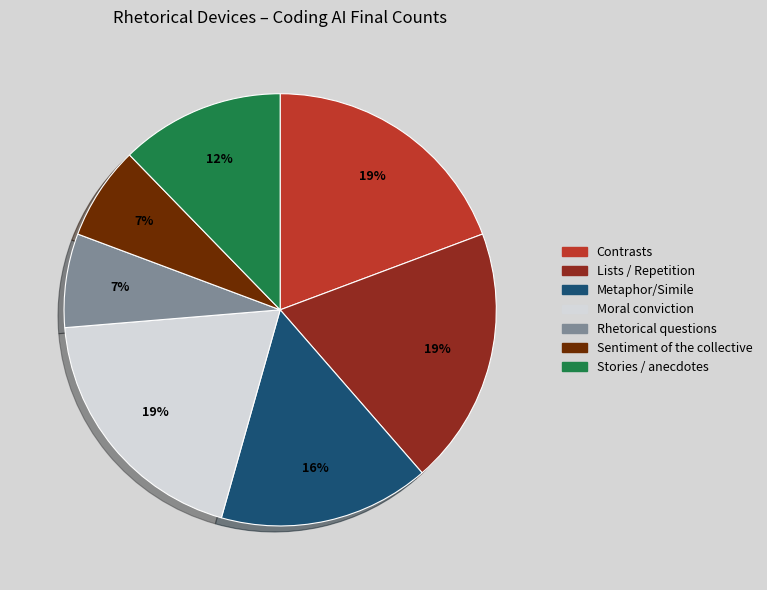

Does any single category account for the majority?

No